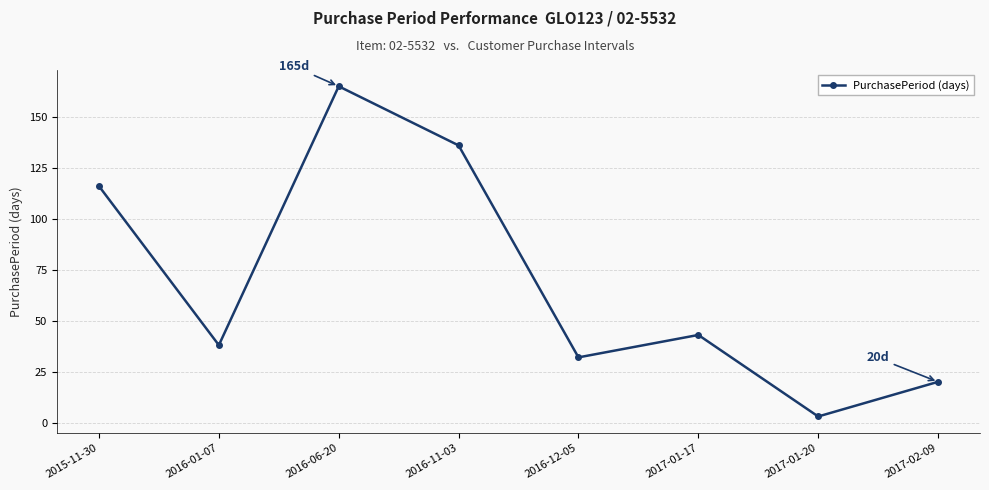

Reading right to left, list all the values displayed in this chart.

20	3	43	32	136	165	38	116